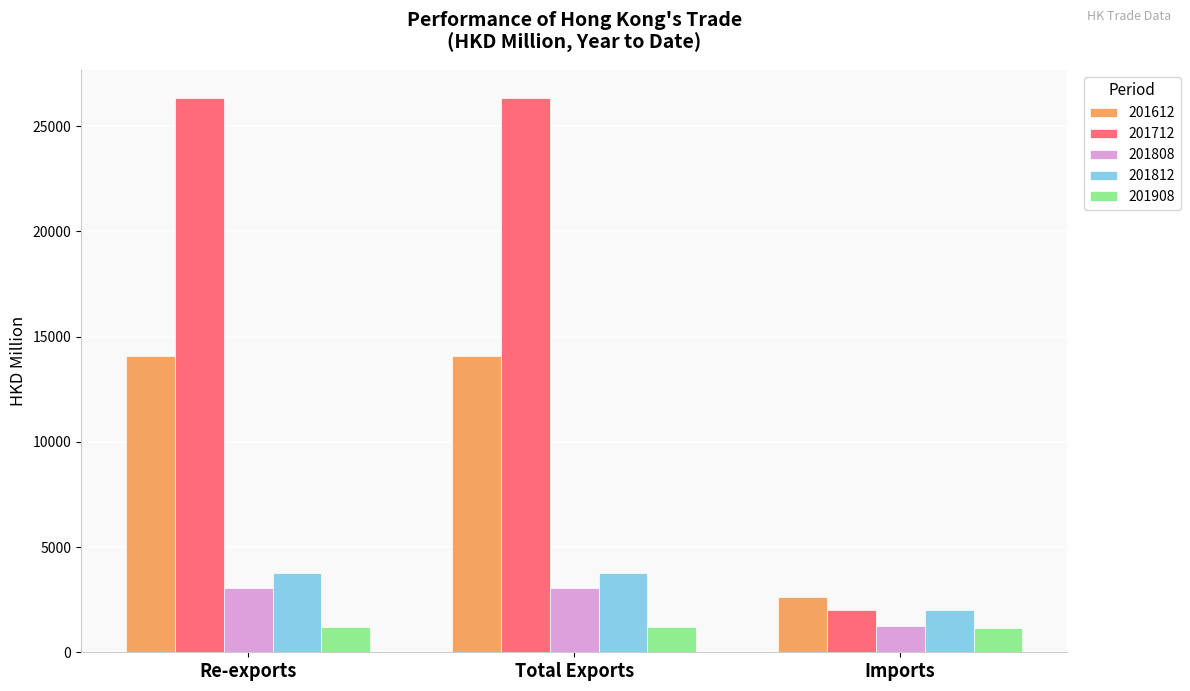

How many values in the 201908 series exceed 1183?

2